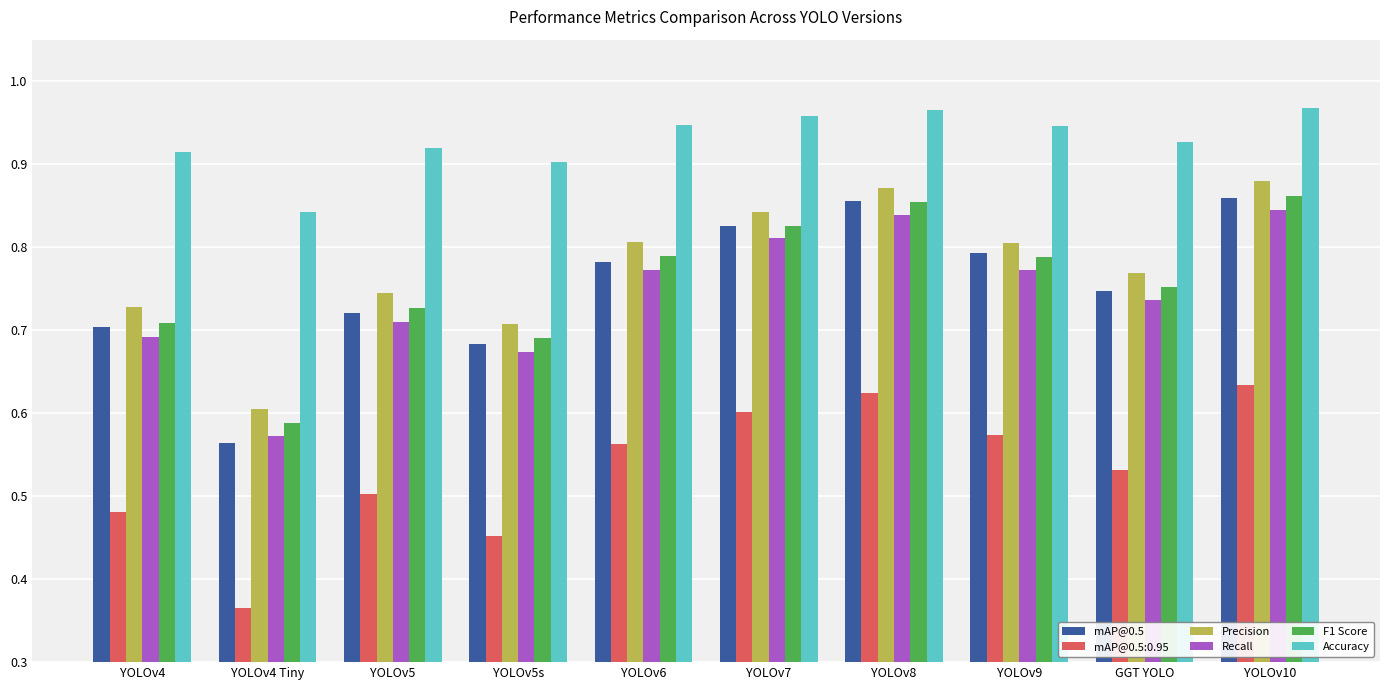

Between YOLOv9 and GGT YOLO, which series saw the biggest shift?

mAP@0.5